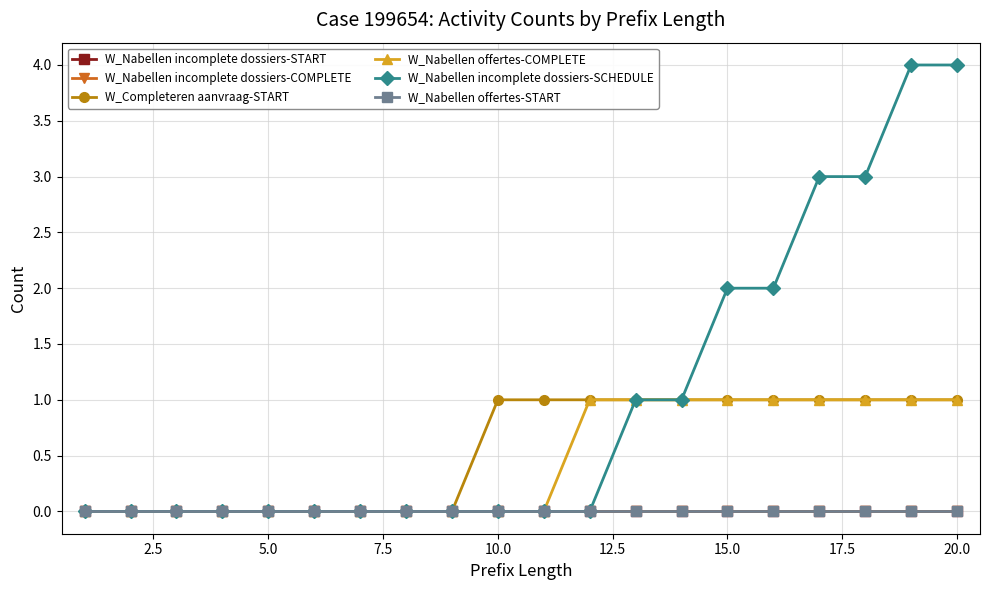

Does the chart have visible grid lines?

Yes